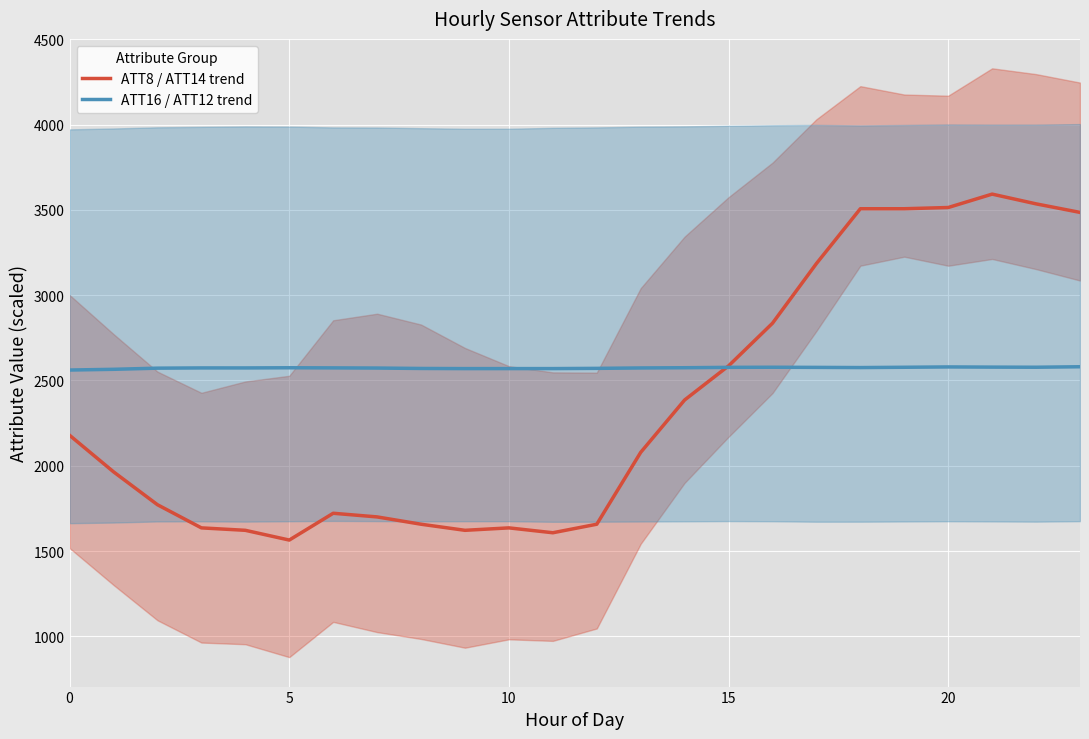

What is the average value of the ATT16 / ATT12 trend series?

2573.7